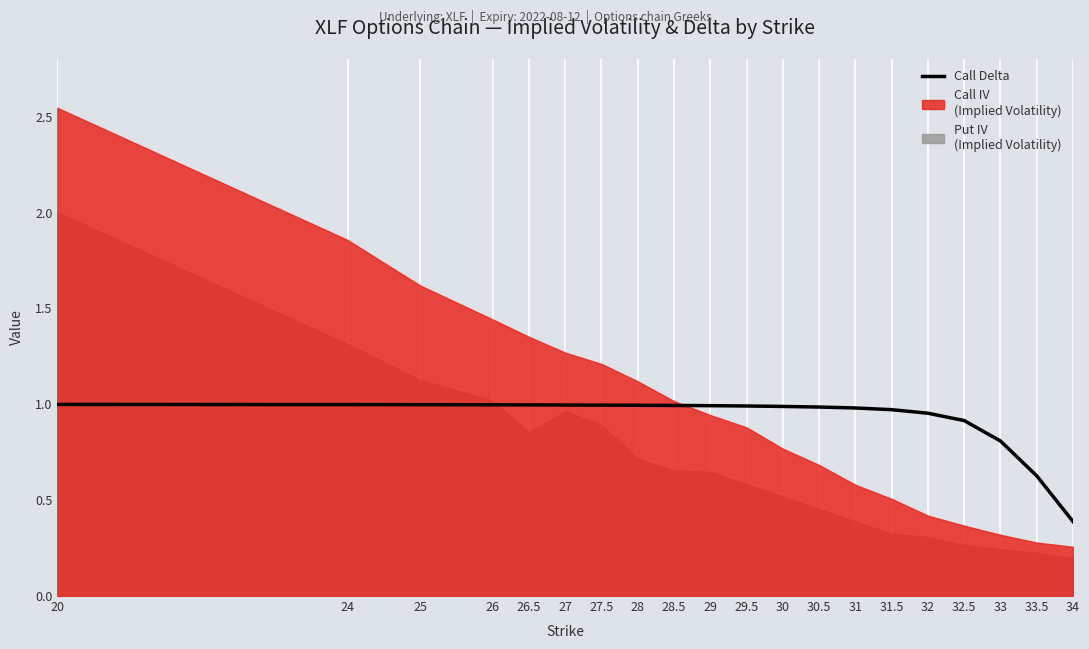

At which category does the chart reach its minimum across all series?

34